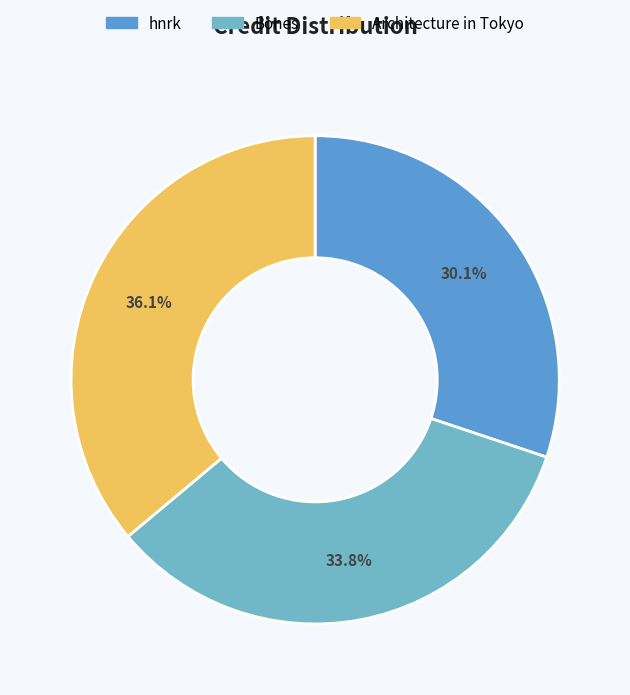

How many segments does this pie chart have?

3